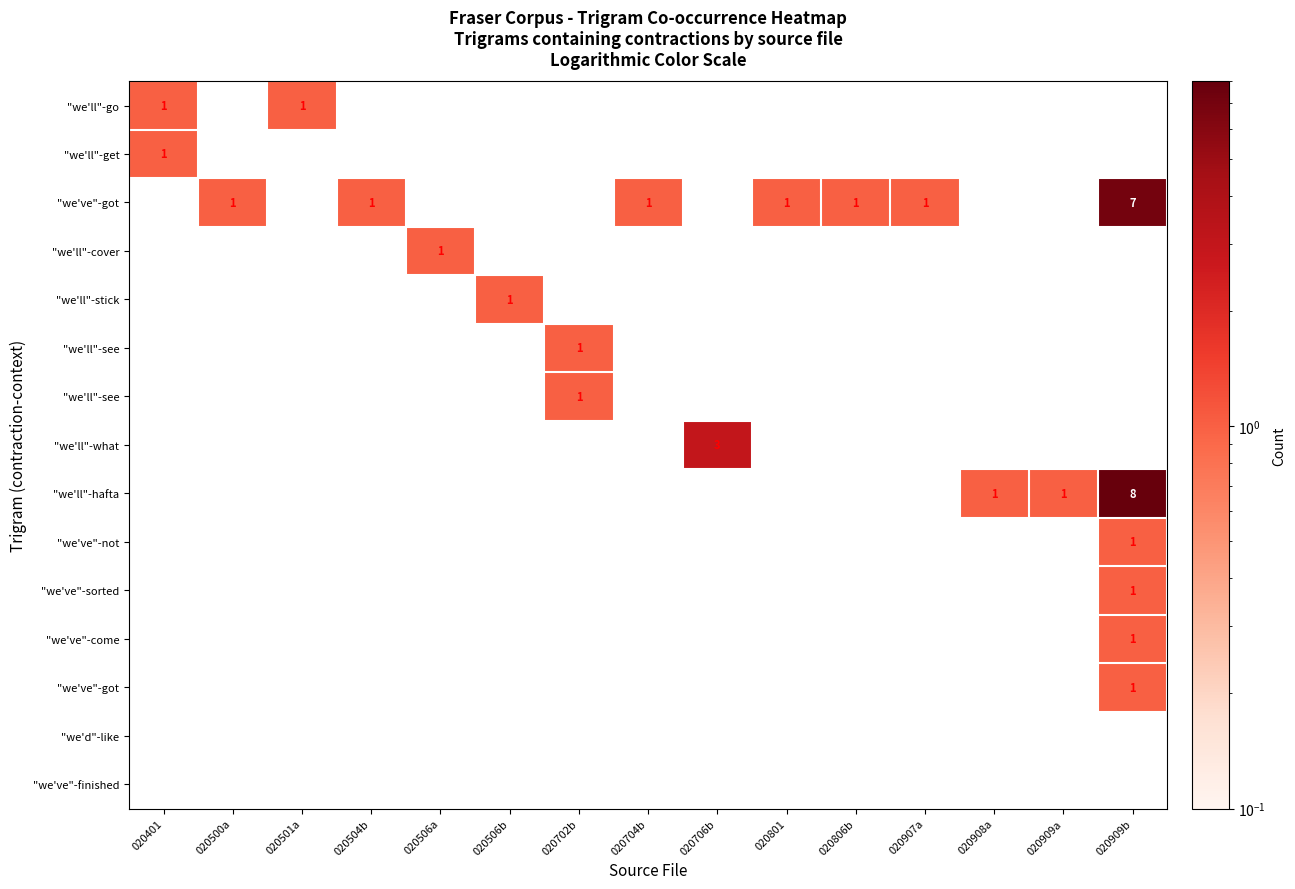

At which category is the sum across all series the highest?

020909b